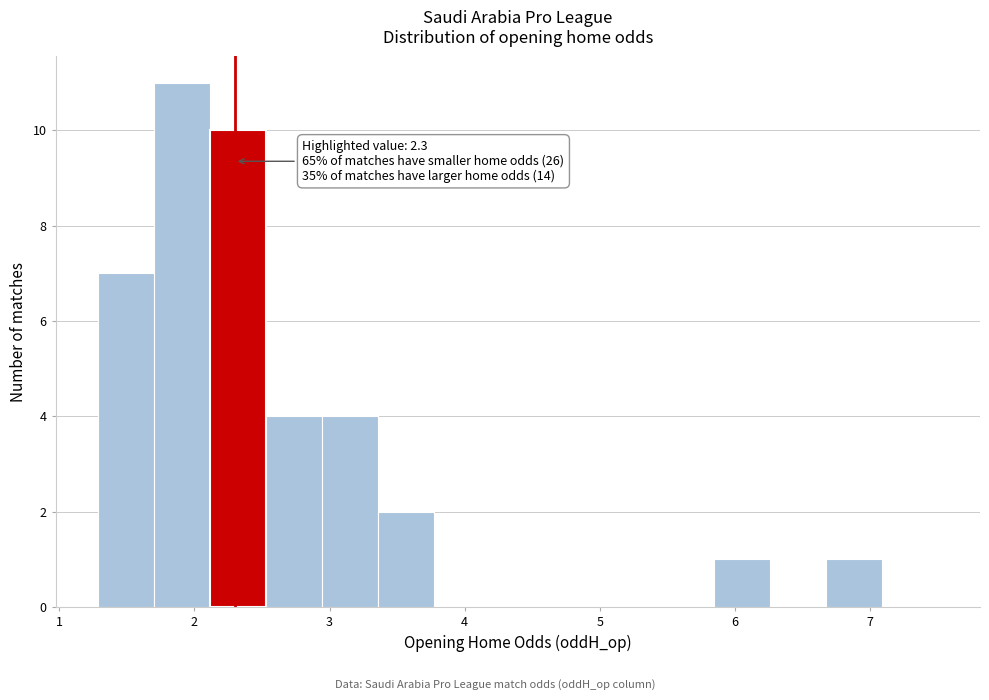

Over which range of the x-axis is the bar tallest?

1.7 to 2.1